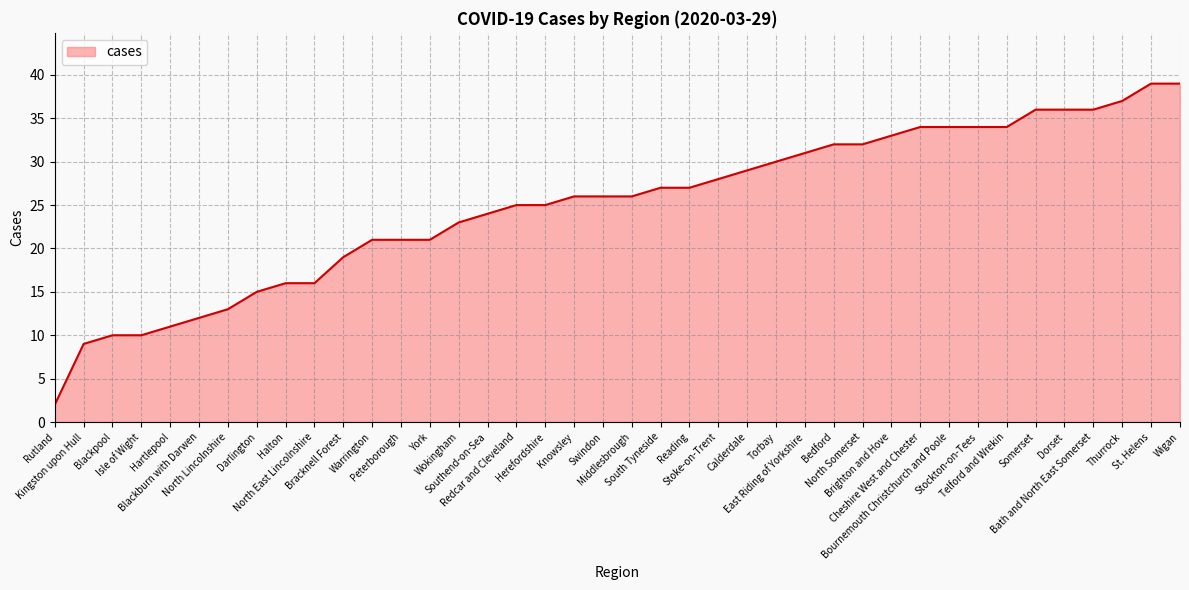

What is the average value?

25